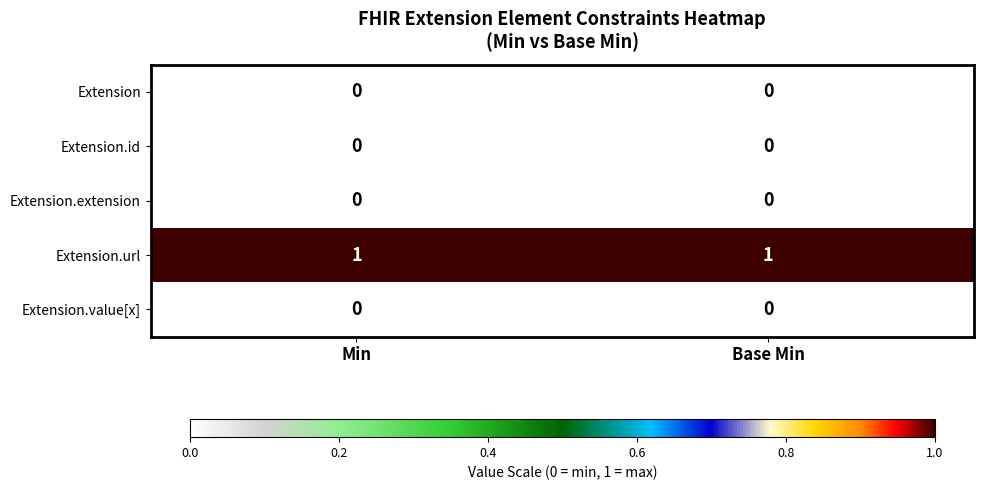

The value of Extension.value[x] at Min is 0. True or false?

True